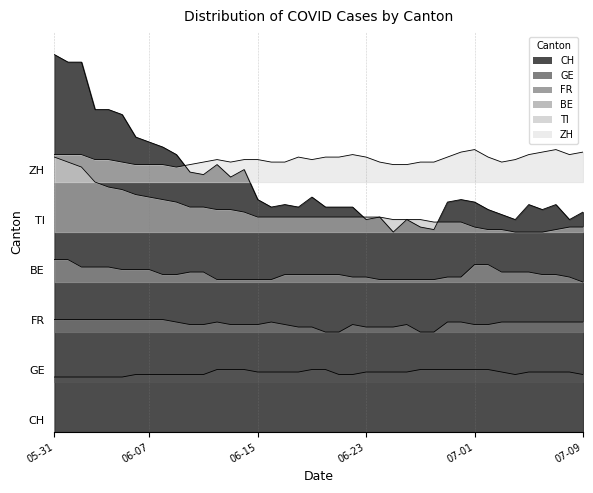

At which category is the sum across all series the highest?

05-31